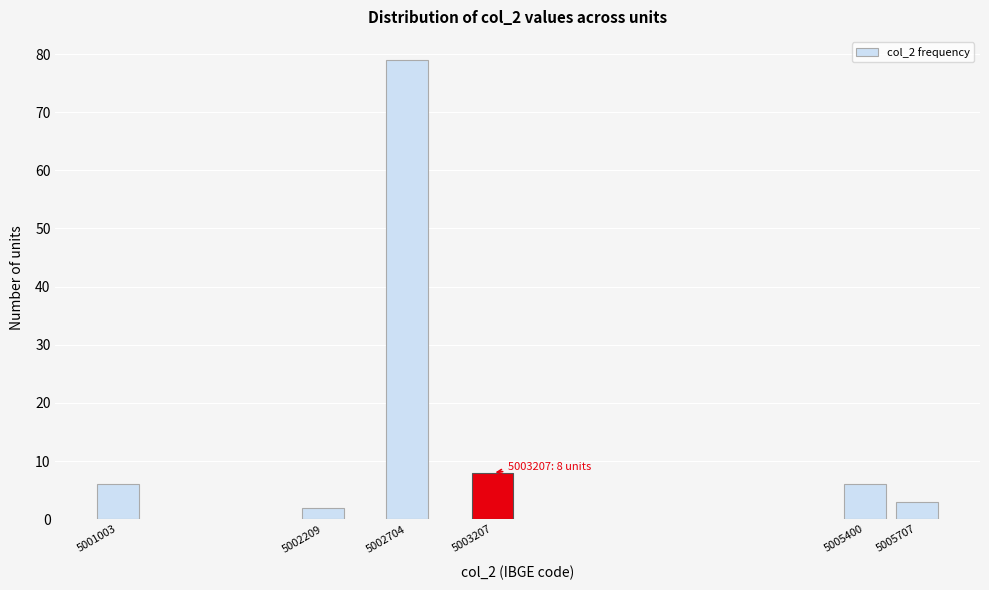

Reading left to right, extract all data points from this chart.

6	2	79	8	6	3